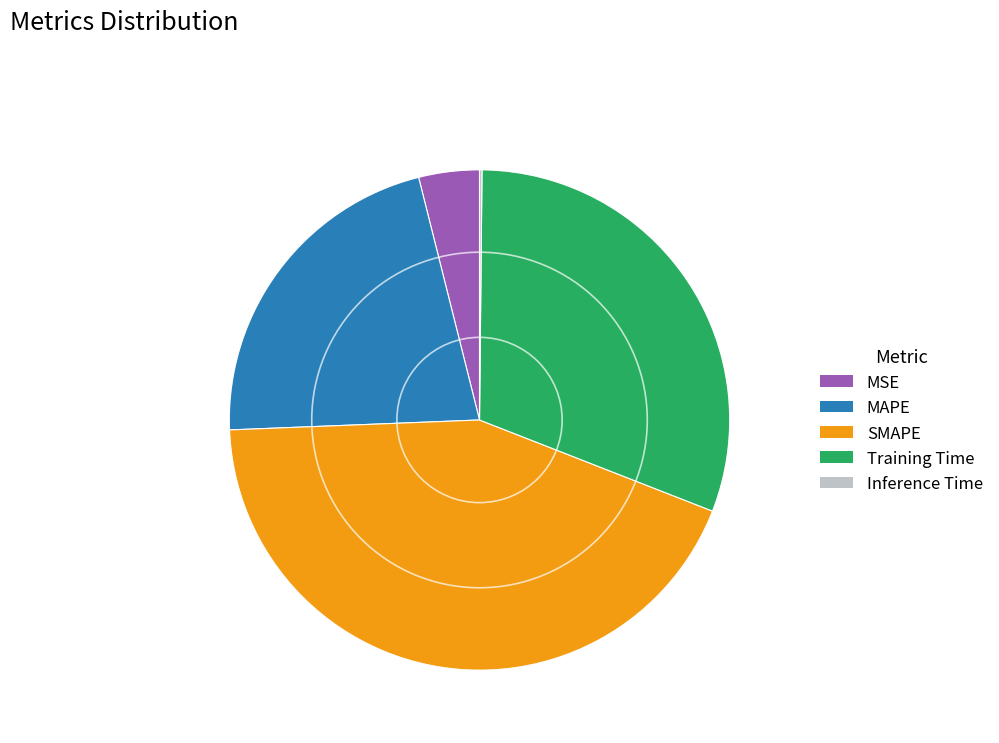

Does MSE represent more than half of the total?

No